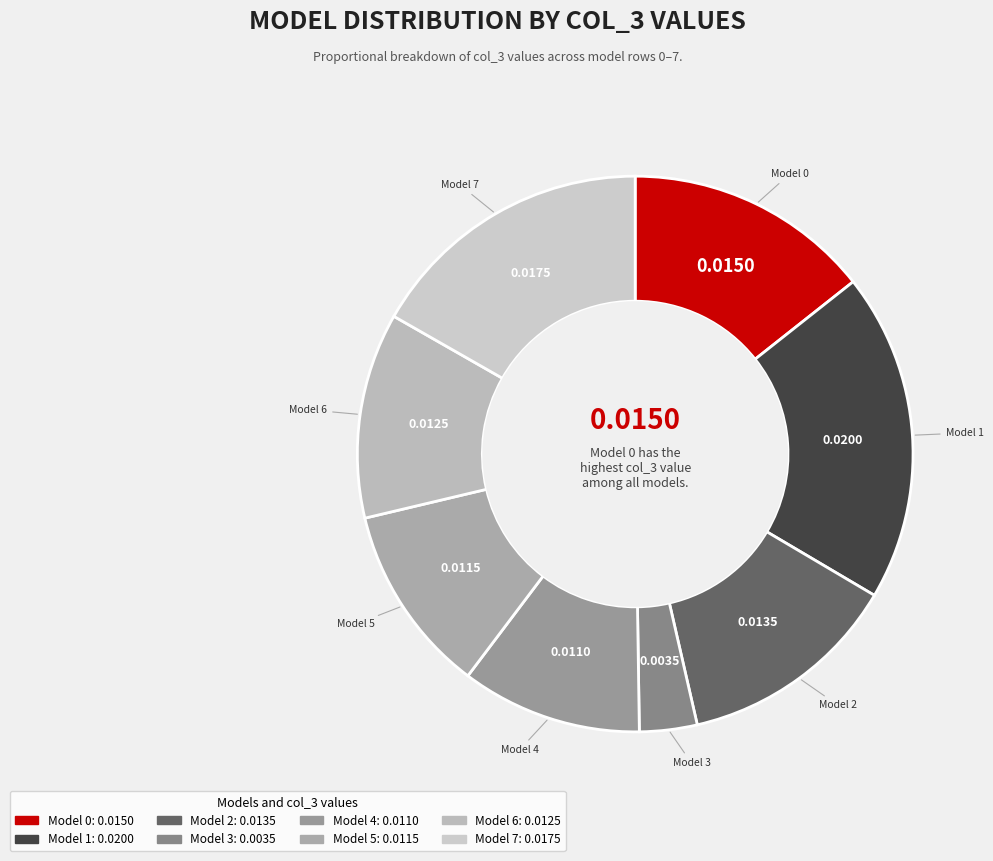

Which slice is the smallest?

Model 3